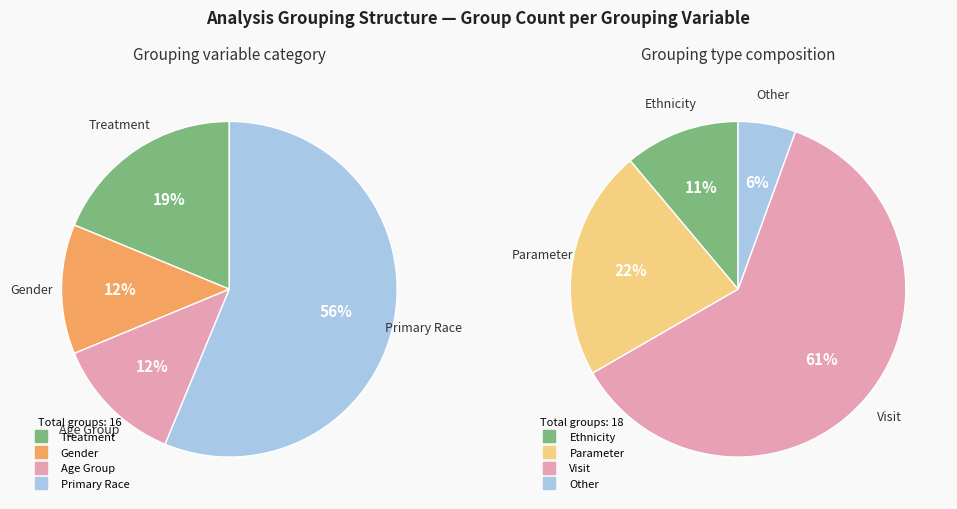

Which has a higher value, Gender or Treatment?

Treatment